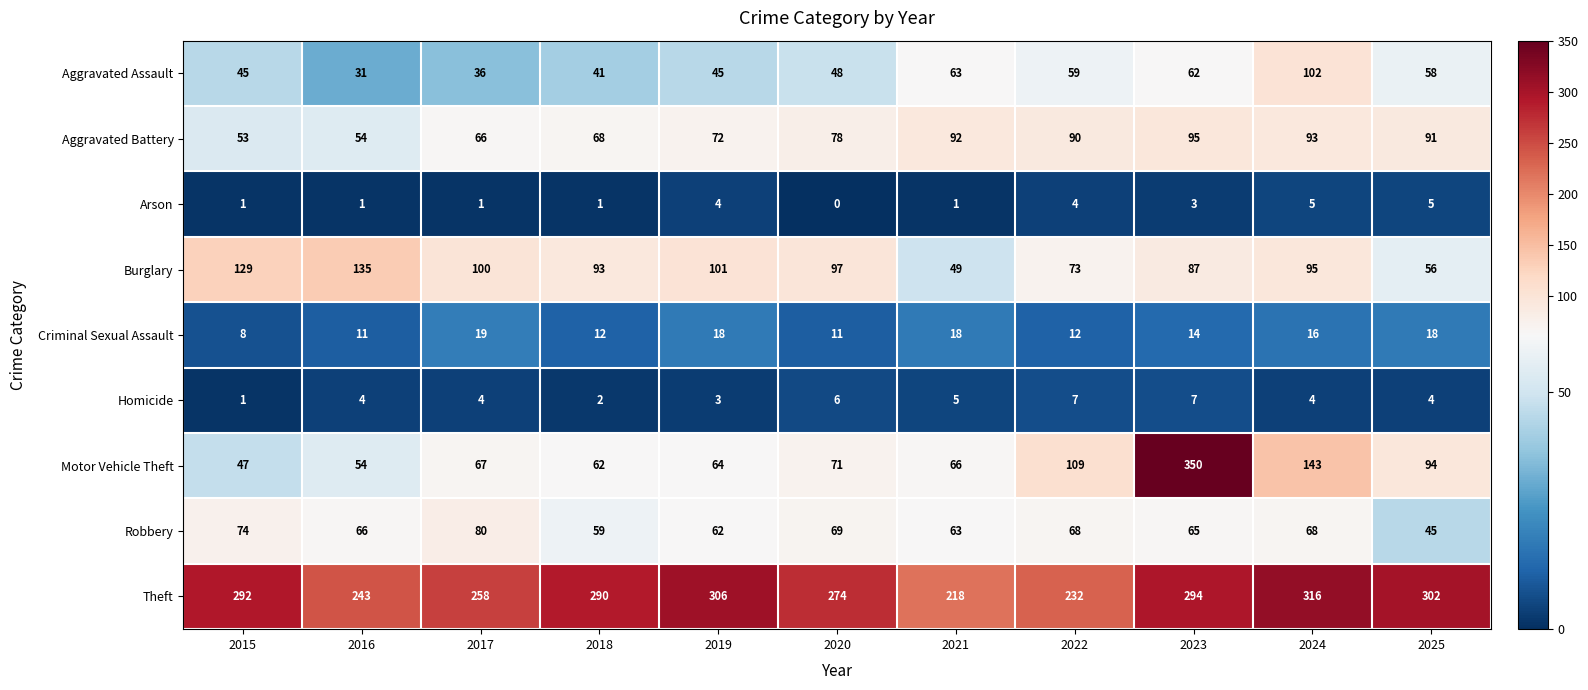

Which series has the widest spread of values?

Motor Vehicle Theft